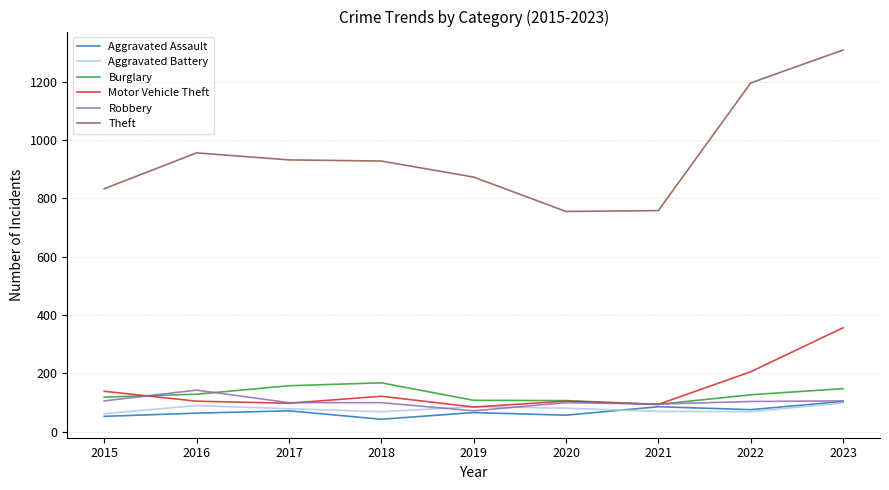

True or false: Aggravated Battery and Theft intersect in this chart.

False